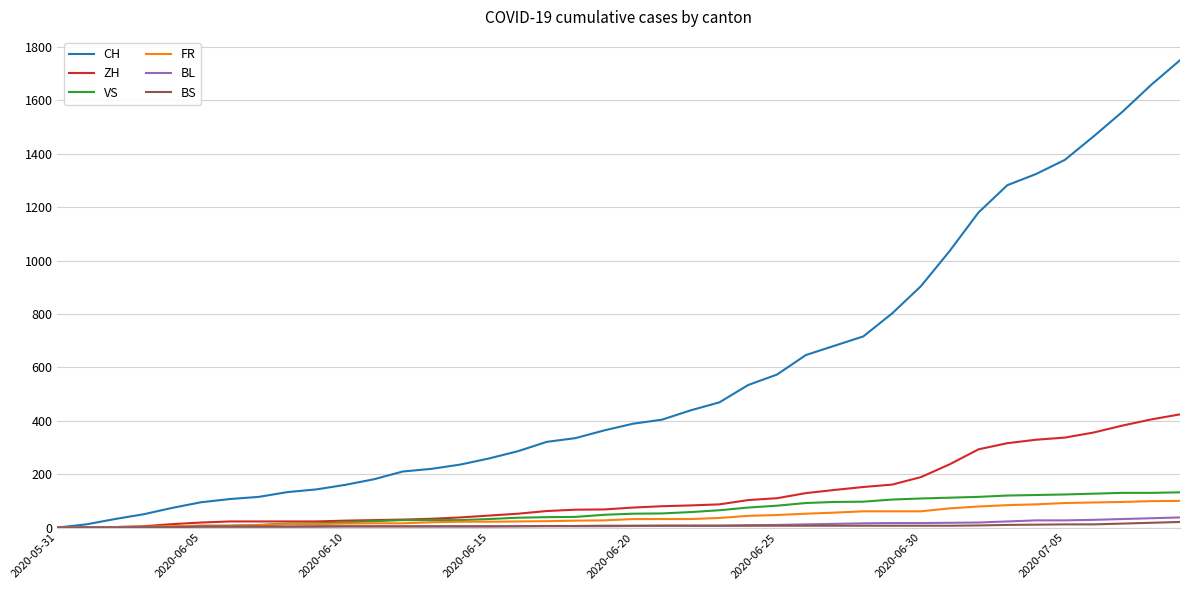

What is the greatest value displayed?

1750